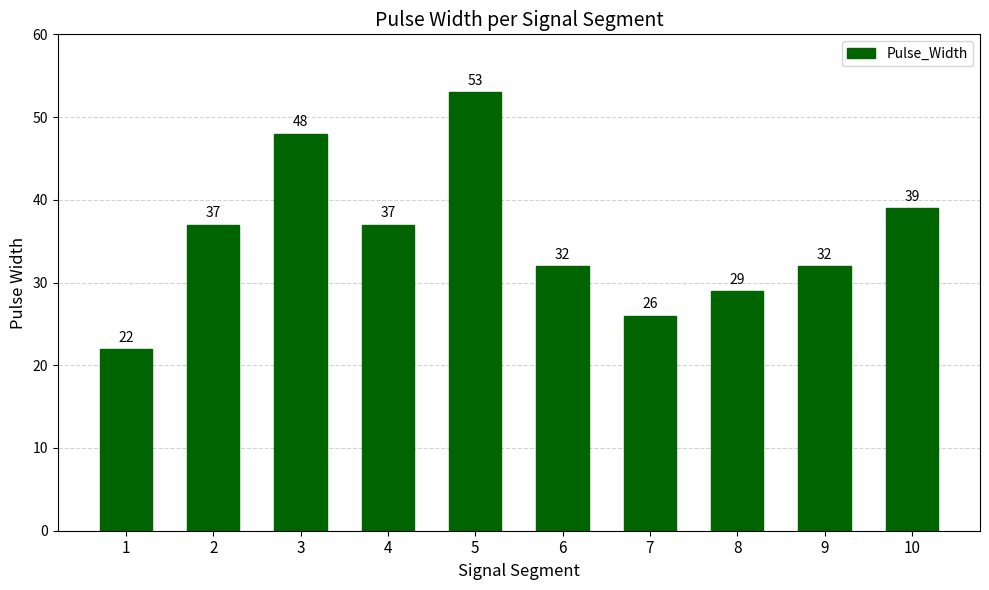

Are the bars horizontal?

No